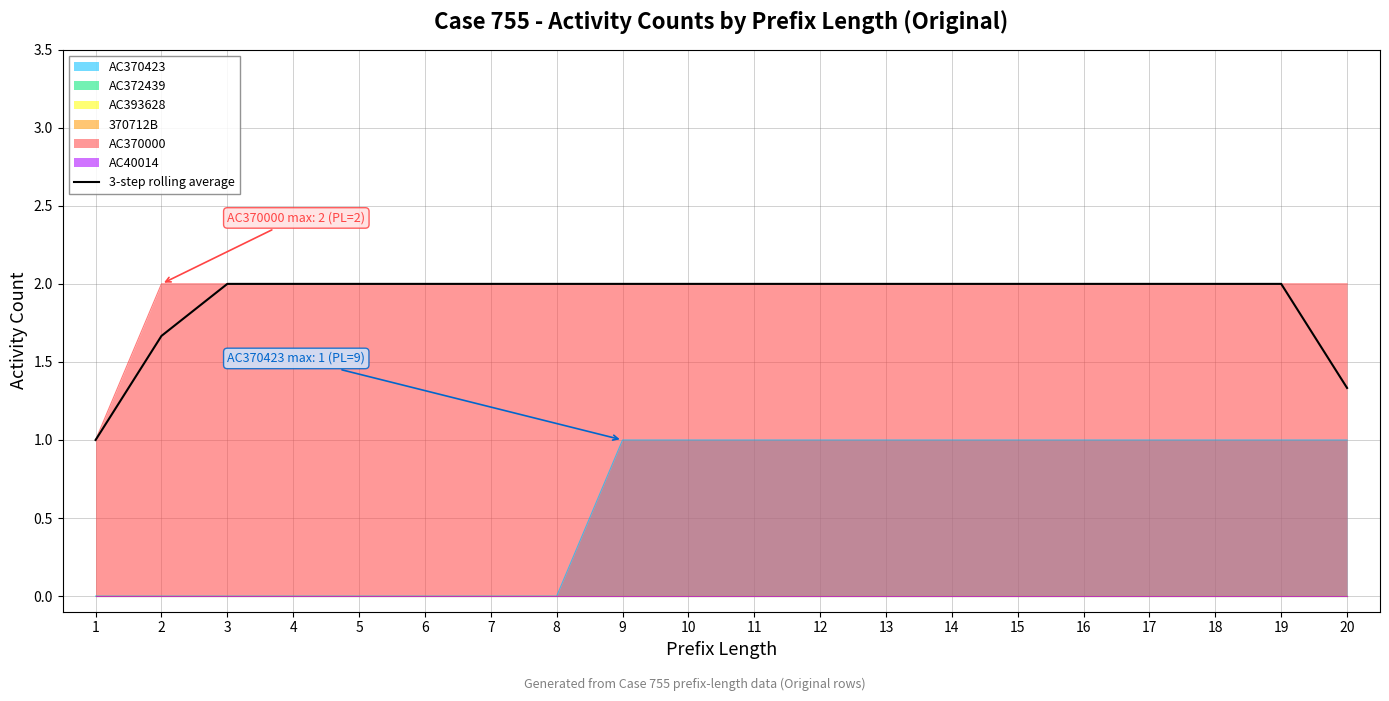

At which label is the value closest to 1?

1